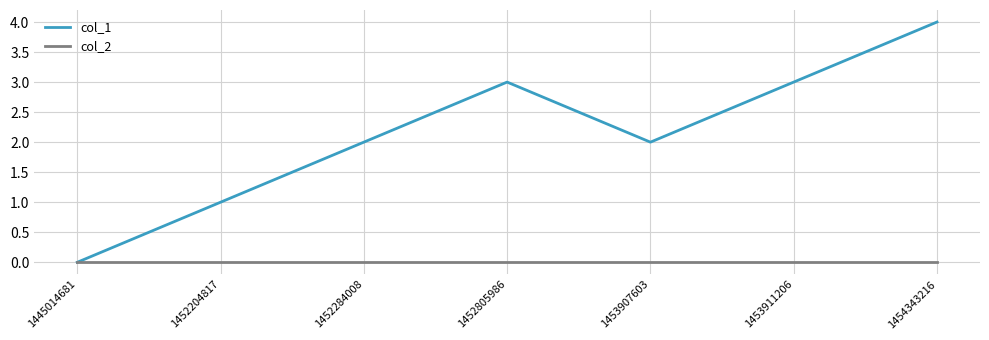

Rank the series at 1453911206 from lowest to highest value.

col_2, col_1